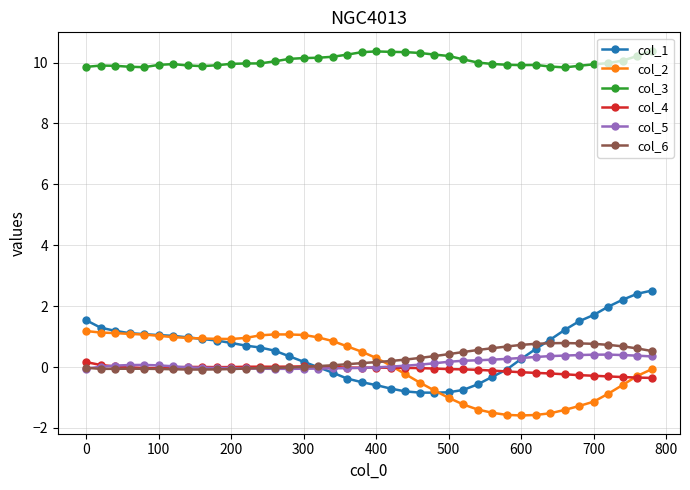

At how many categories does at least one series exceed 1?

40